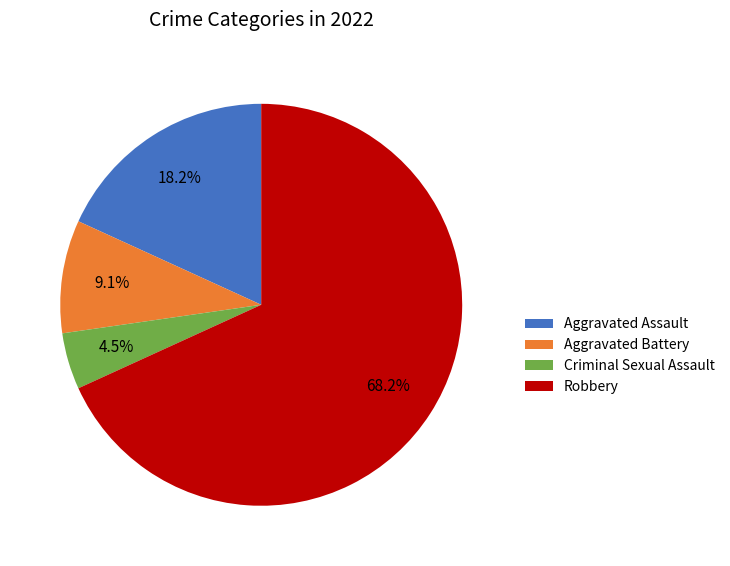

Between Aggravated Assault and Criminal Sexual Assault, which is larger?

Aggravated Assault